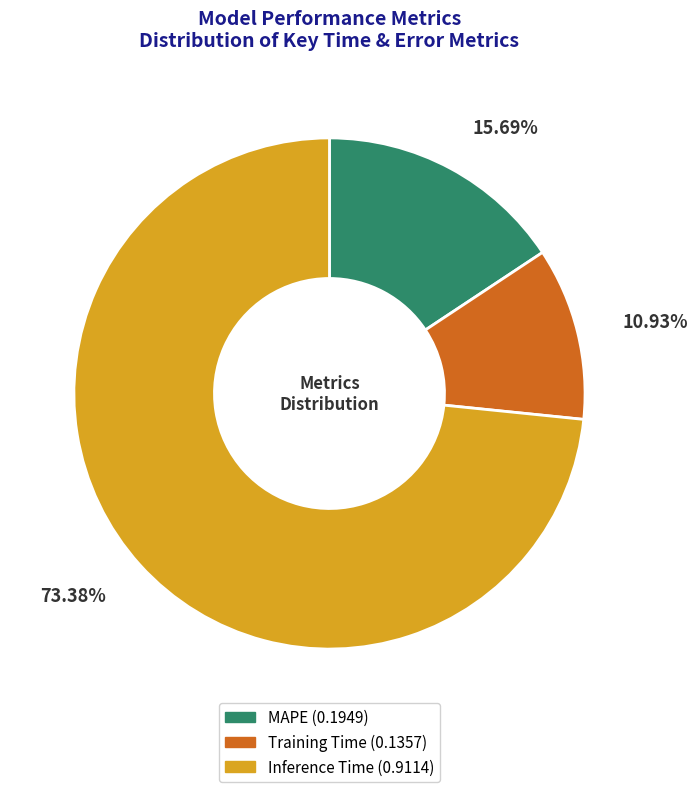

True or false: Inference Time accounts for 62% of the total.

False